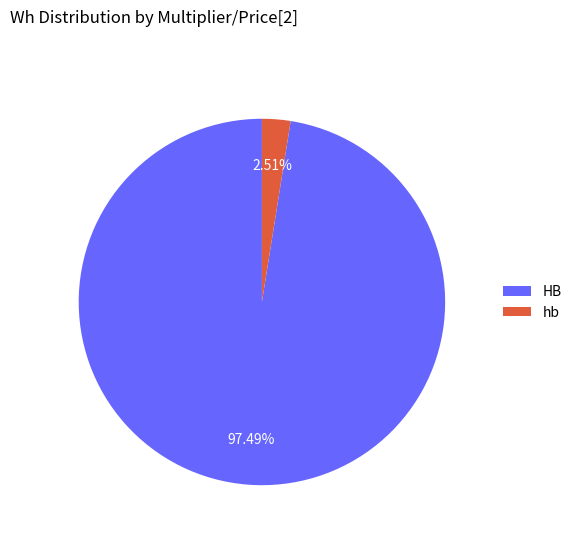

Which slice is the largest?

HB